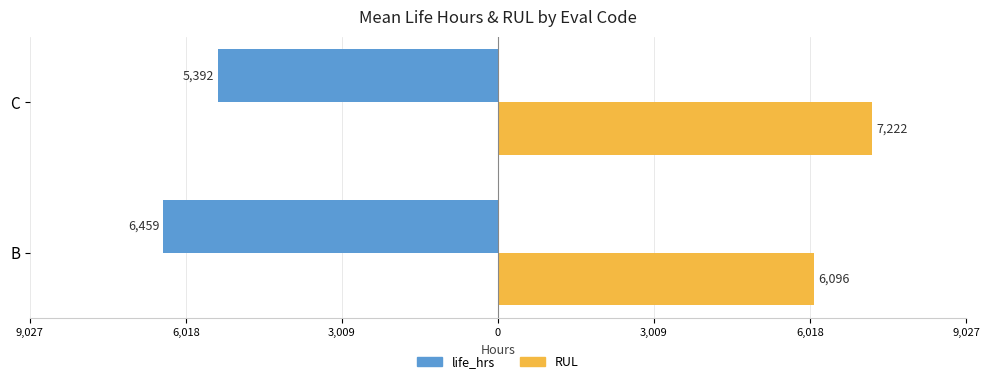

What are all the series names shown in the legend?

life_hrs, RUL